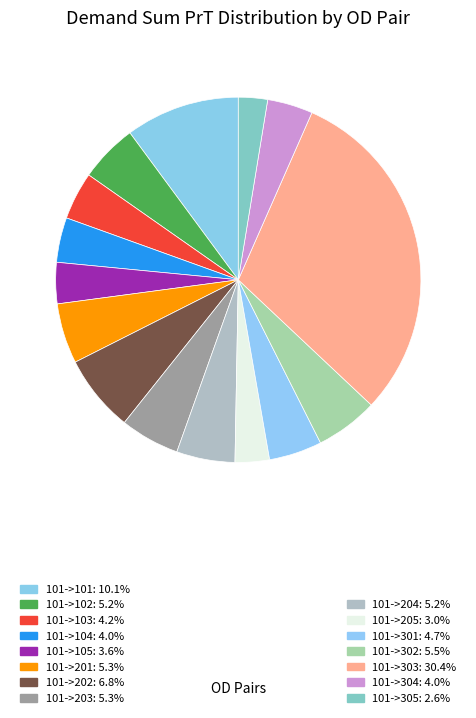

Count the number of slices in the pie.

15